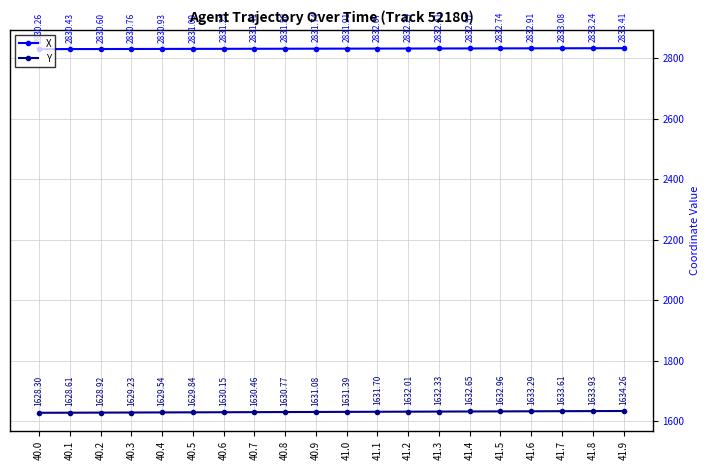

What is the label of the 18th point from the left?

41.7